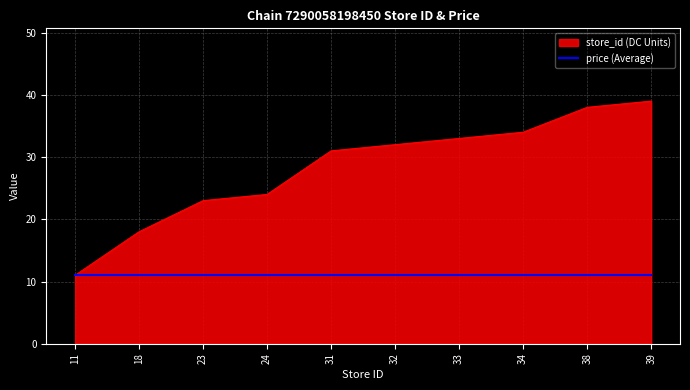

Between 24 and 32, which series saw the biggest shift?

store_id (DC Units)